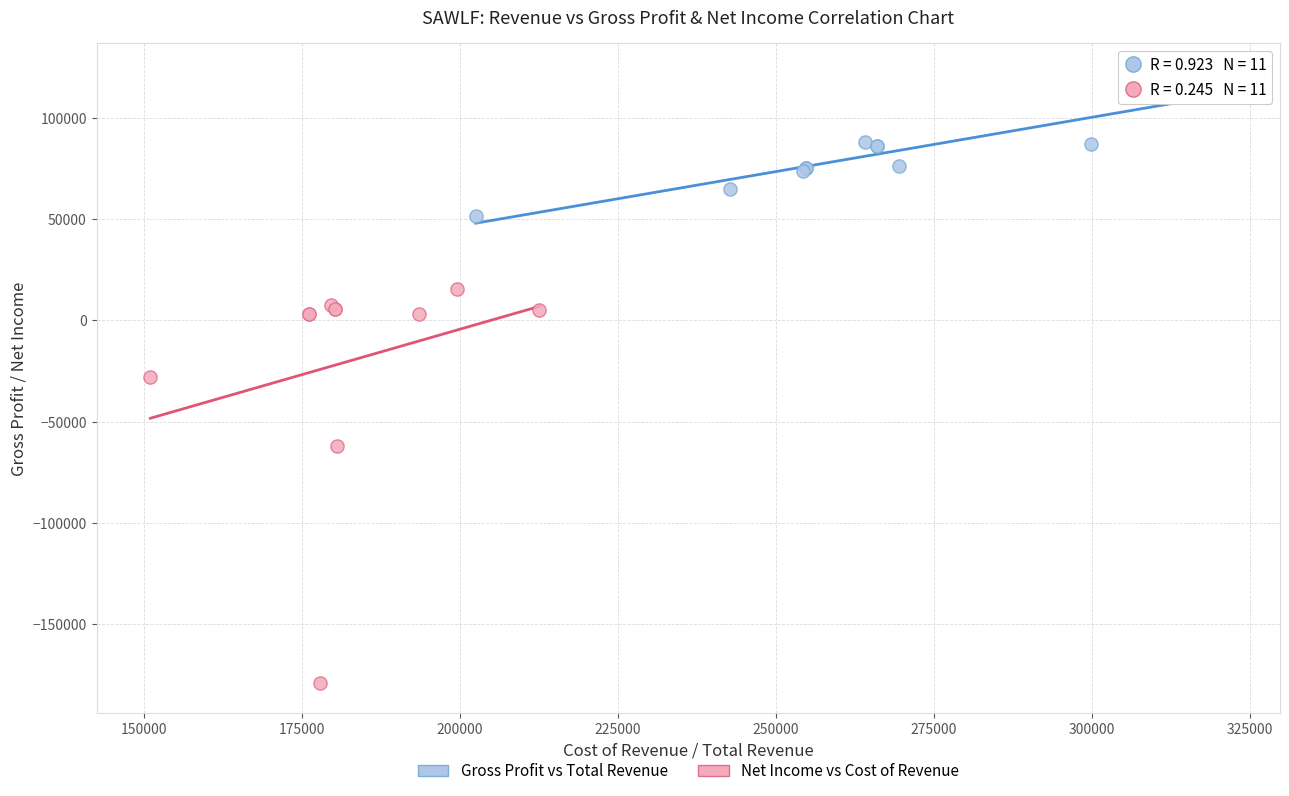

What are all the series names shown in the legend?

Gross Profit vs Total Revenue, Net Income vs Cost of Revenue